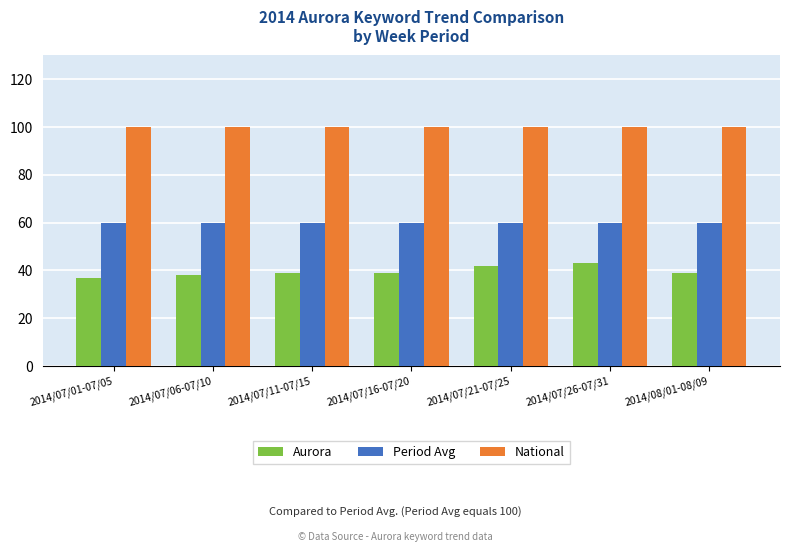

Reading left to right, transcribe all the data shown in this chart.

Aurora: 2014/07/01-07/05=37	2014/07/06-07/10=38	2014/07/11-07/15=39	2014/07/16-07/20=39	2014/07/21-07/25=42	2014/07/26-07/31=43	2014/08/01-08/09=39
Period Avg: 2014/07/01-07/05=60	2014/07/06-07/10=60	2014/07/11-07/15=60	2014/07/16-07/20=60	2014/07/21-07/25=60	2014/07/26-07/31=60	2014/08/01-08/09=60
National: 2014/07/01-07/05=100	2014/07/06-07/10=100	2014/07/11-07/15=100	2014/07/16-07/20=100	2014/07/21-07/25=100	2014/07/26-07/31=100	2014/08/01-08/09=100